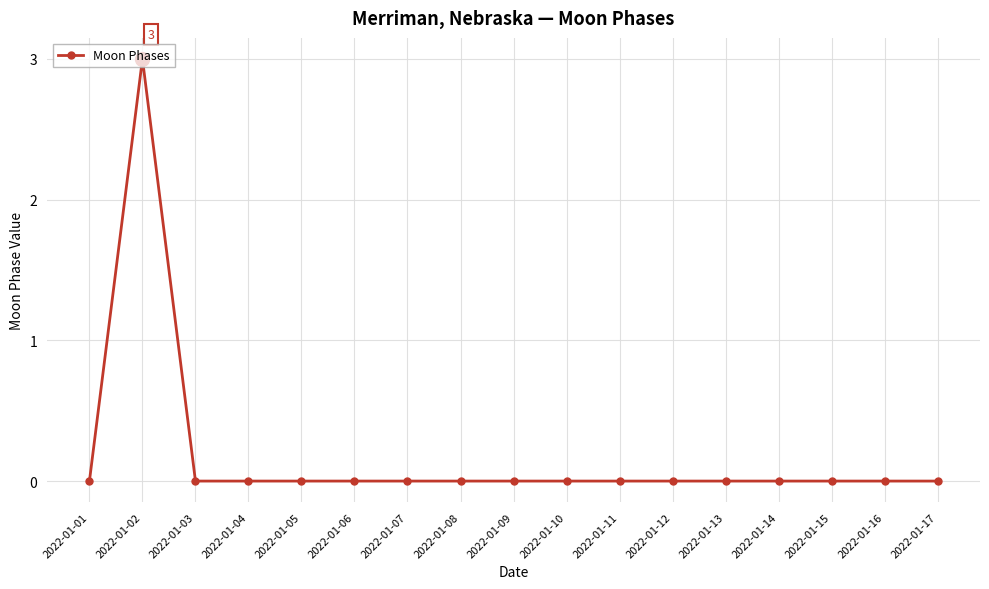

Reading left to right, extract all data points from this chart.

0	3	0	0	0	0	0	0	0	0	0	0	0	0	0	0	0